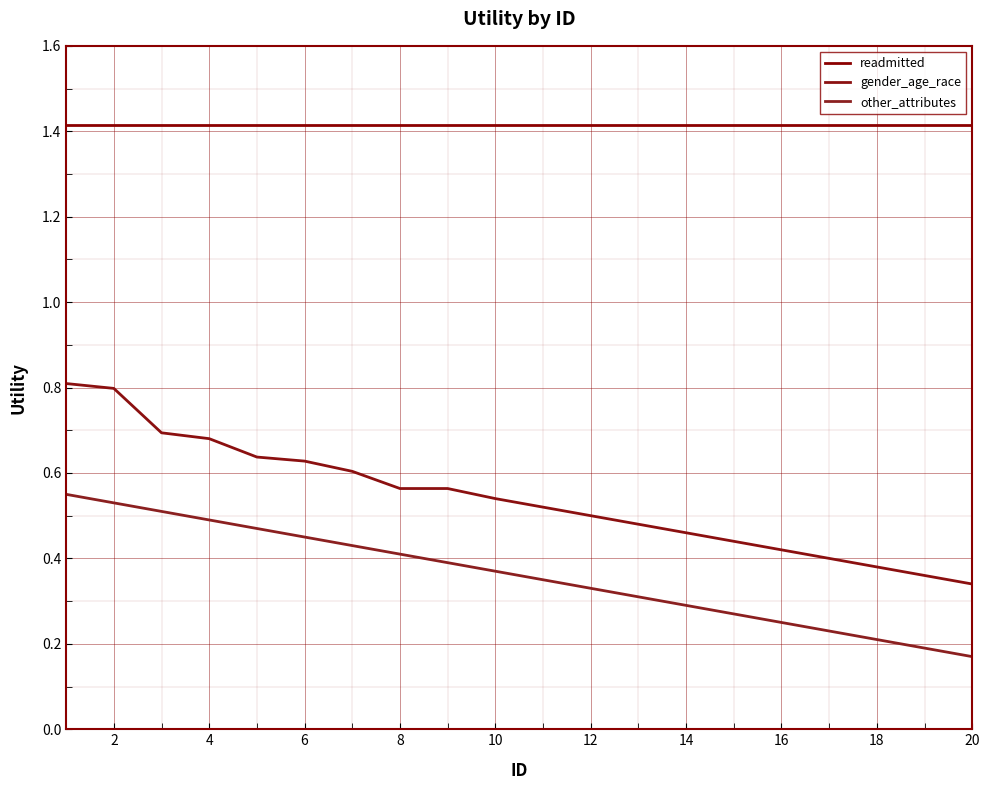

True or false: readmitted and other_attributes cross at least once.

False